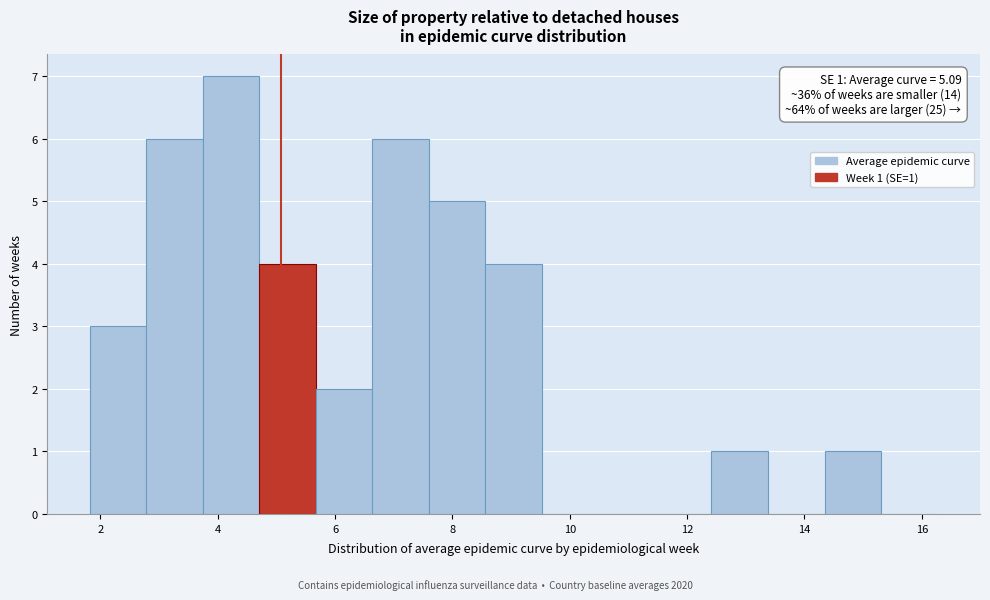

Over which range of the x-axis is the bar tallest?

3.8 to 4.8